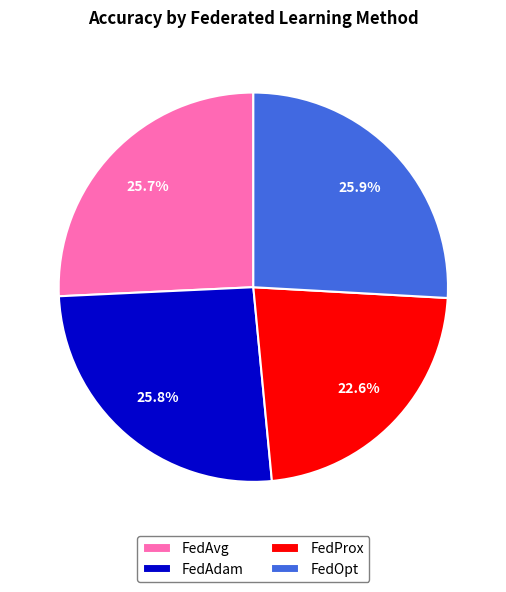

Is it true that FedOpt is 15% of the pie?

False